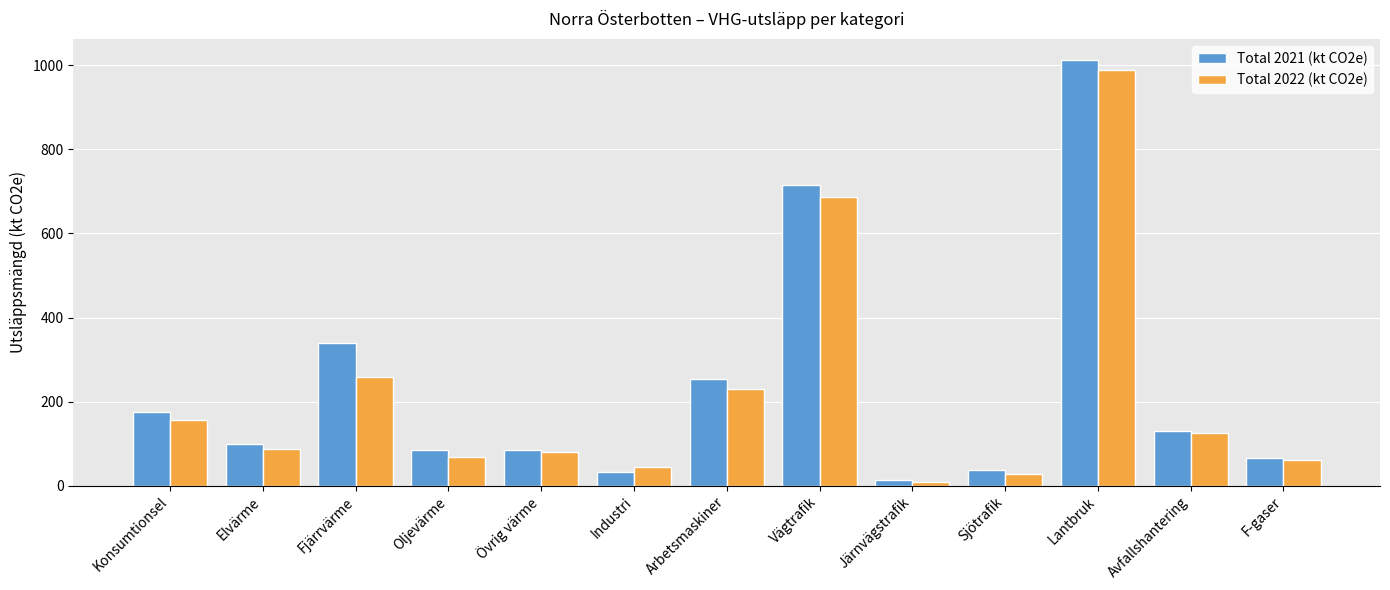

What is the spread (max minus min) of values at Konsumtionsel?

18.9